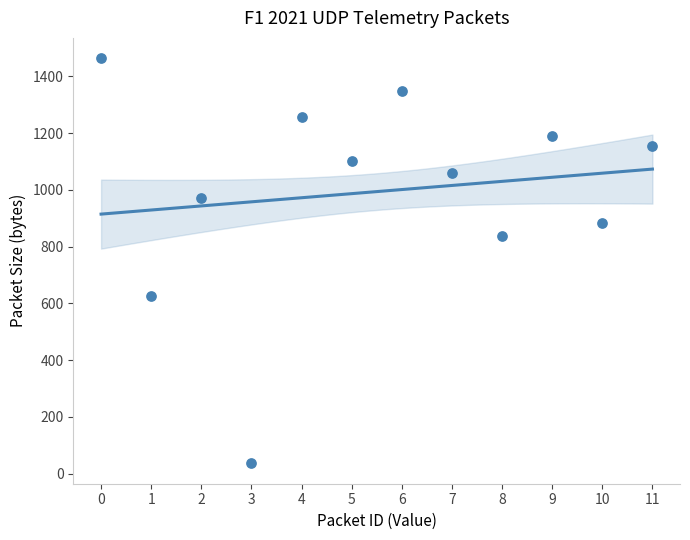

What is the average Y value?

994